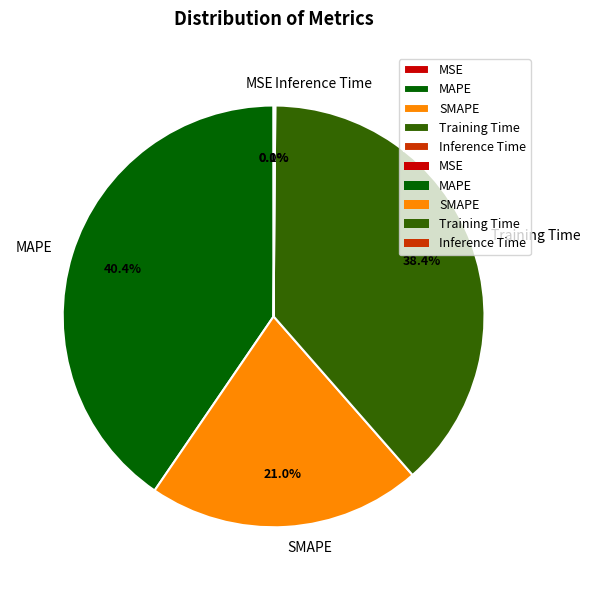

To the nearest percent, what is the average slice percentage?

20%